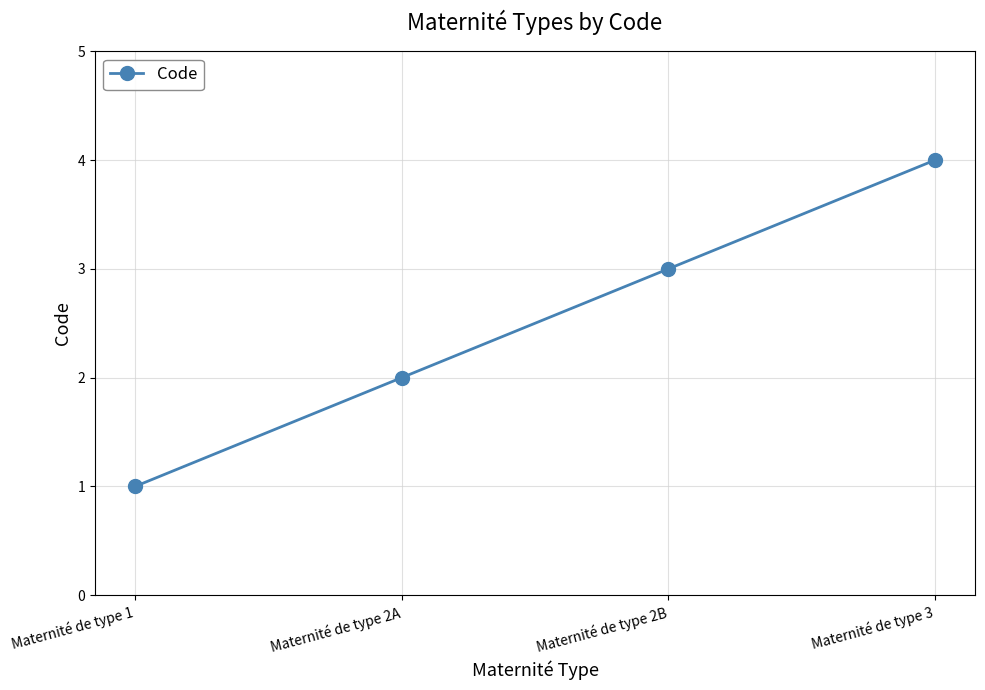

What is the ratio of the value at Maternité de type 2A to the value at Maternité de type 2B?

0.7